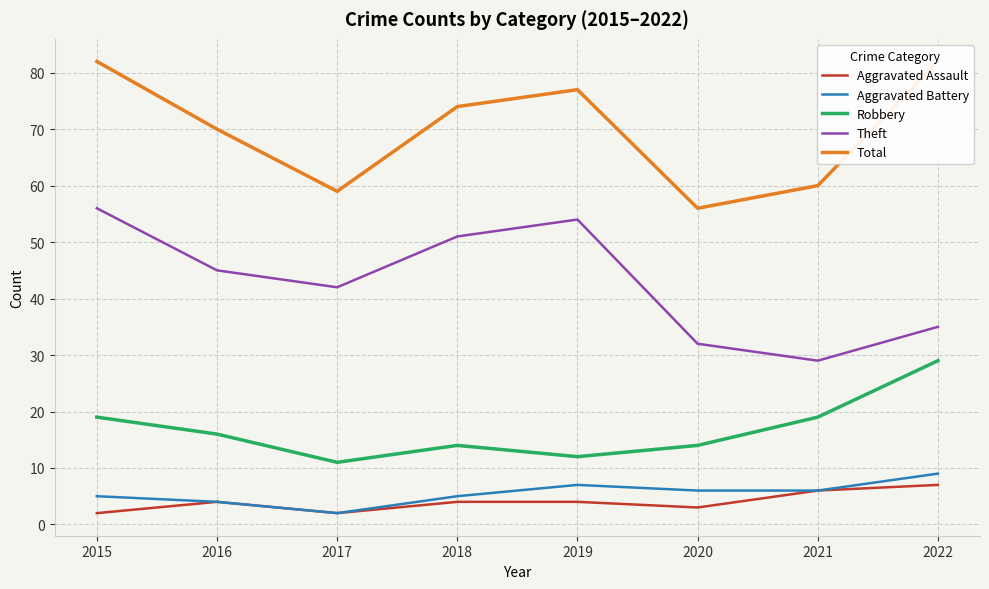

What is the minimum value for Aggravated Assault?

2